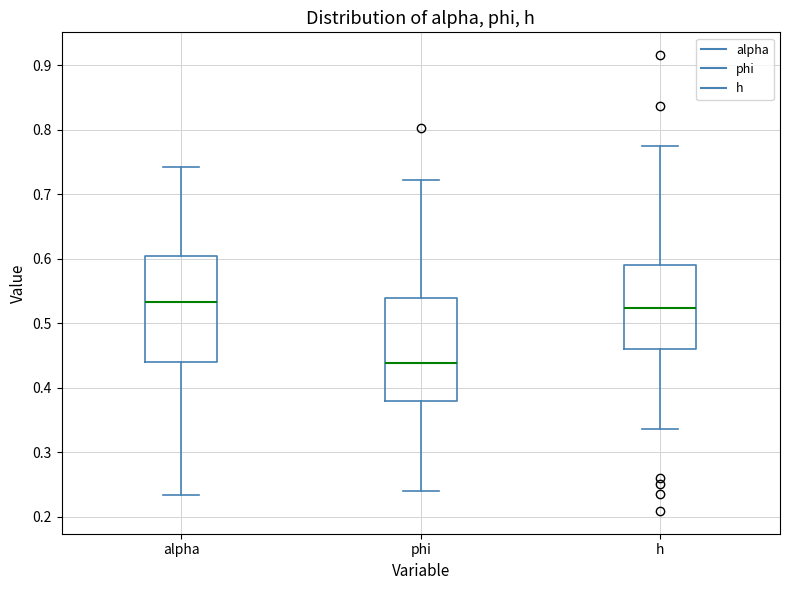

Where does the lower whisker of the box for alpha end on the y-axis? The values are not printed on the chart, so give them approximately, as read against the axis.

0.23